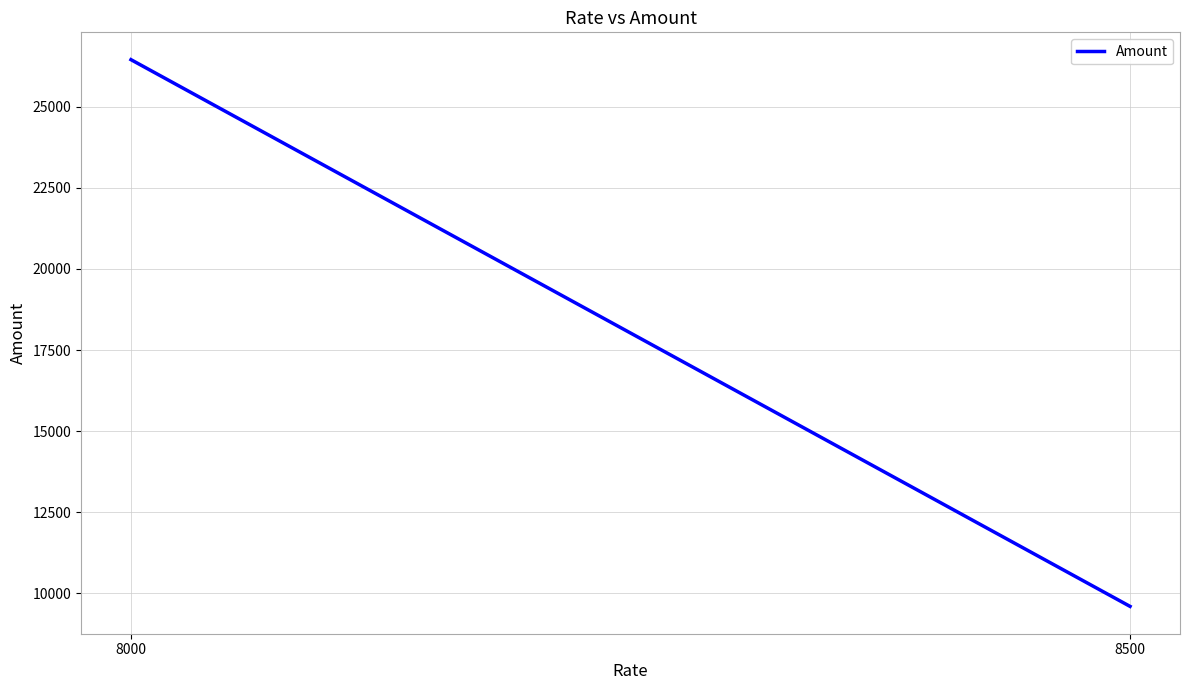

Rank the categories by value from highest to lowest.

8000, 8500